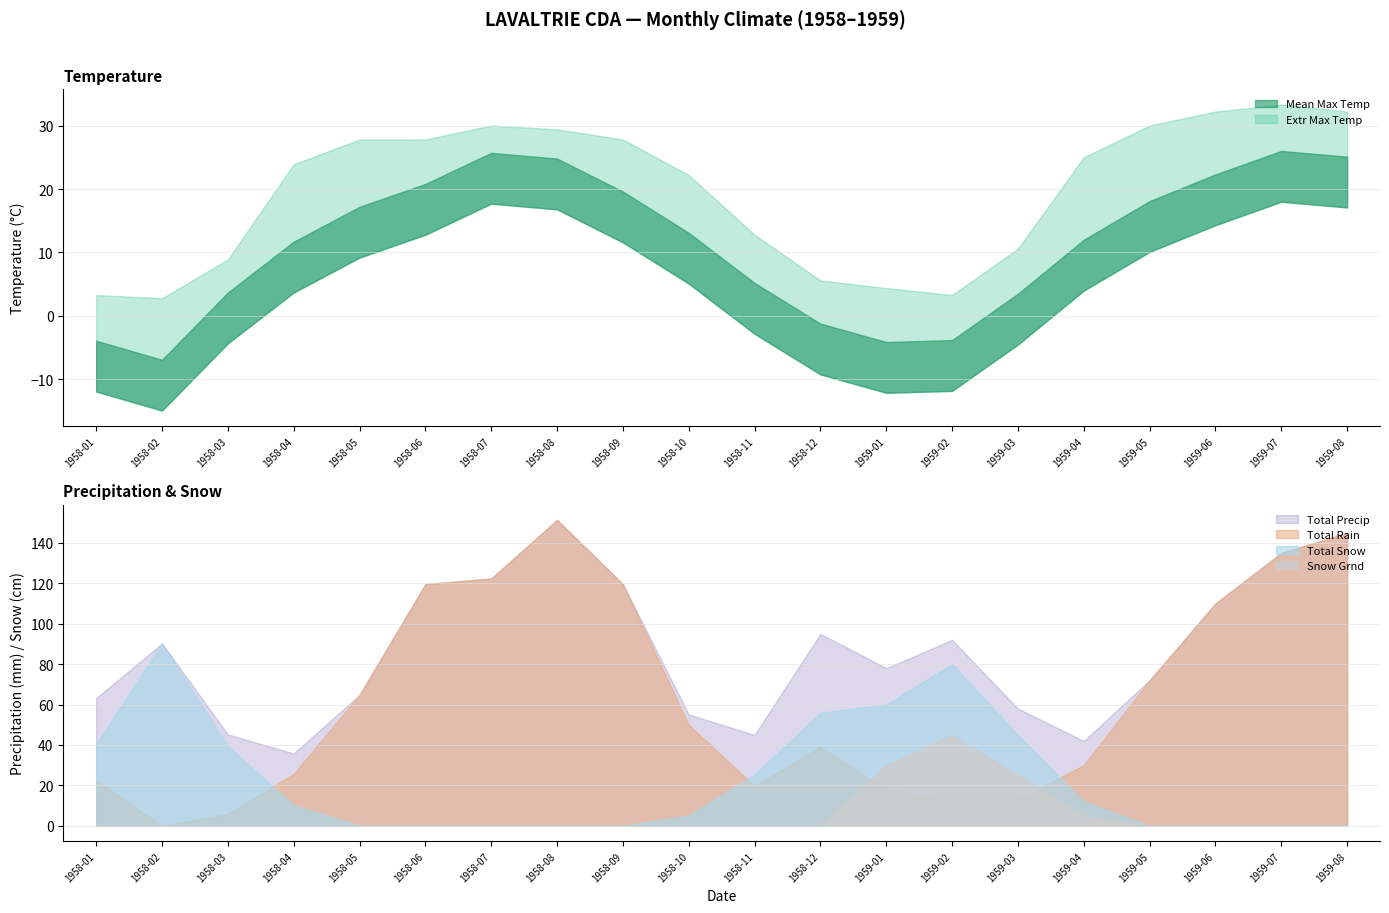

What is the label of the 14th point from the left?

1959-02